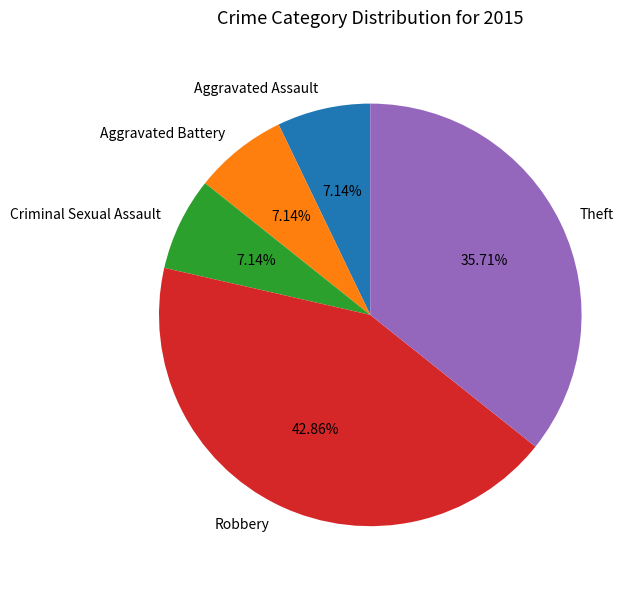

To the nearest percent, what is the difference between the largest and smallest slice percentages?

36%